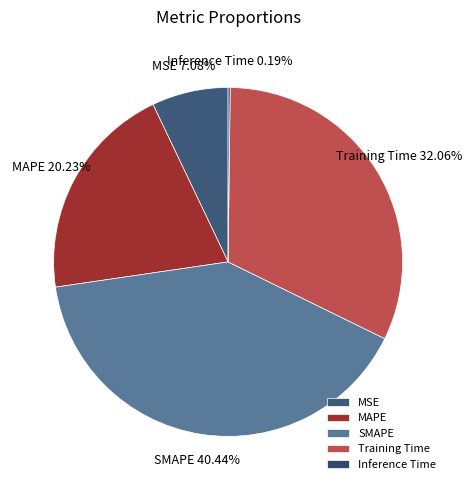

Does any single category account for the majority?

No